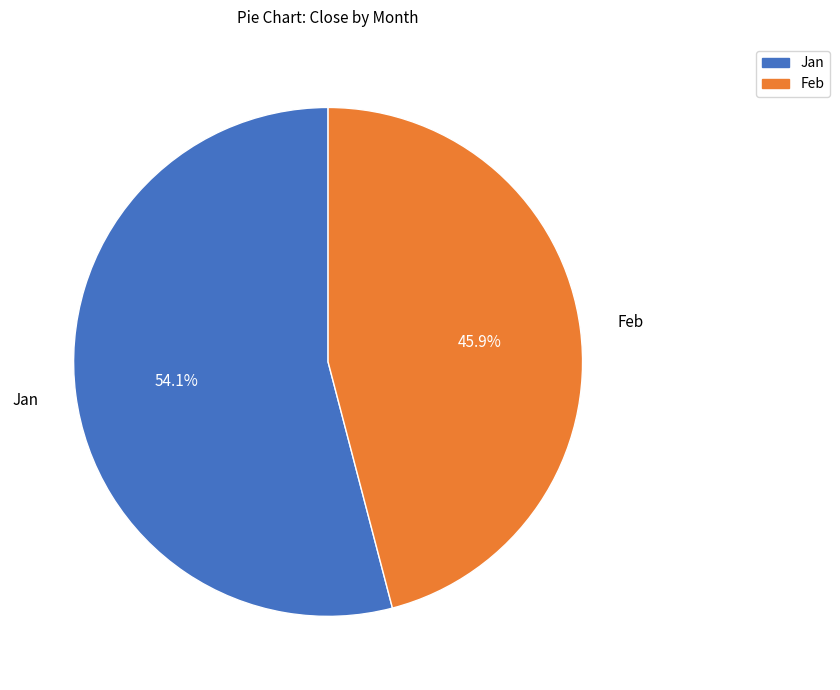

How many slices are in this pie chart?

2